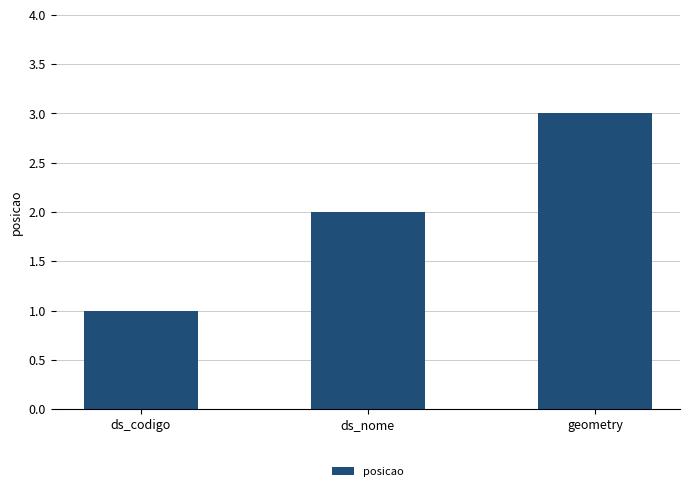

What is the label of the 2nd bar from the right?

ds_nome